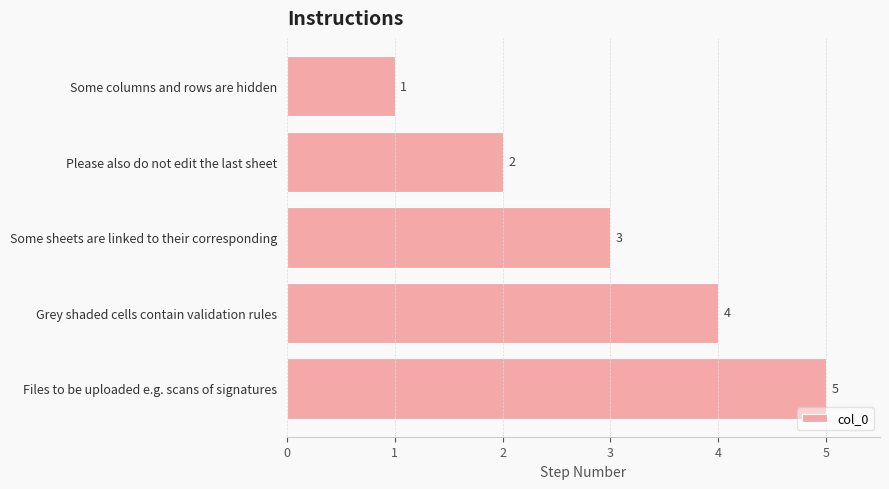

What is the label of the 1st bar from the top?

Some columns and rows are hidden